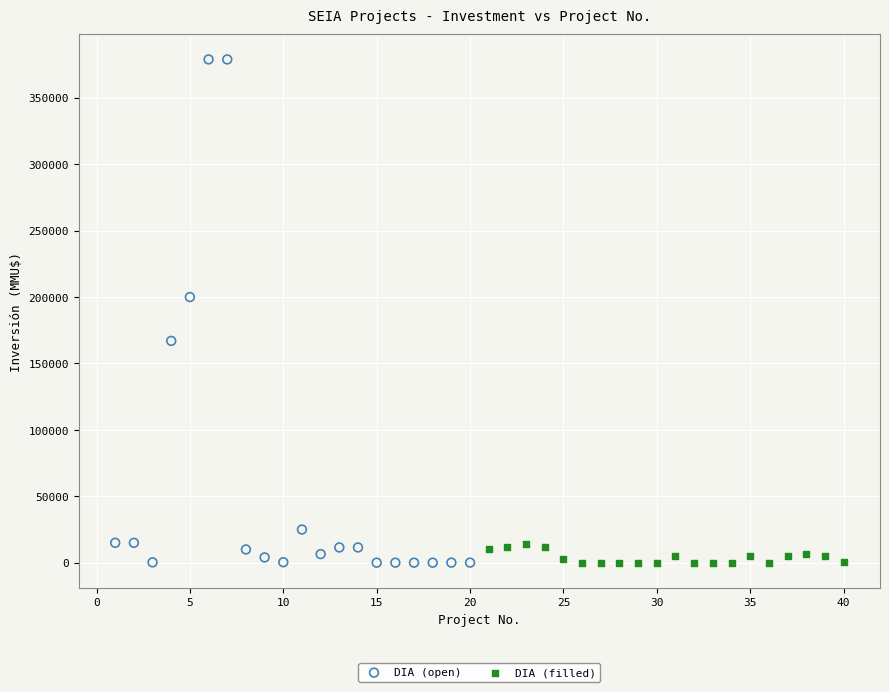

Which series reaches the maximum Y coordinate?

DIA (open)